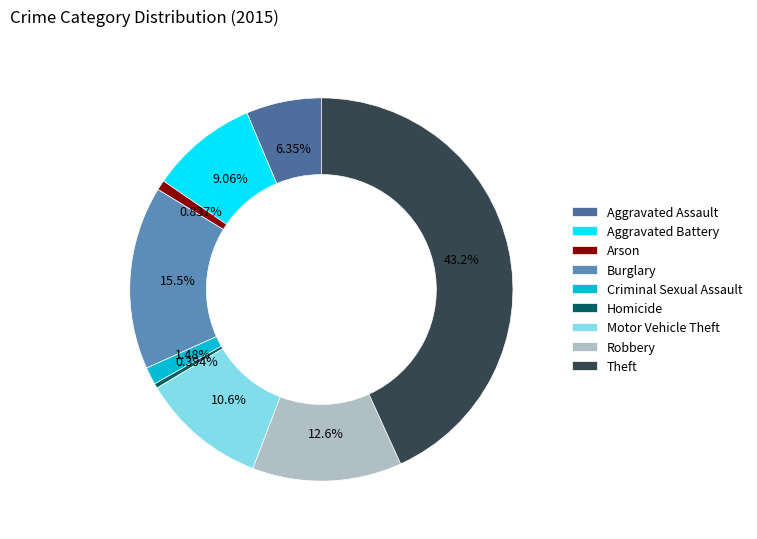

To the nearest percent, what is the difference between the largest and smallest slice percentages?

43%